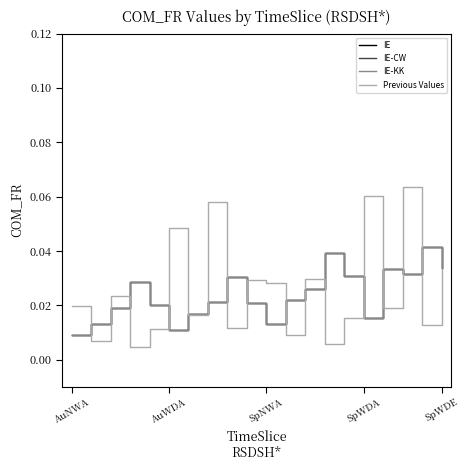

What is the label of the 5th point from the left?

SpWDE